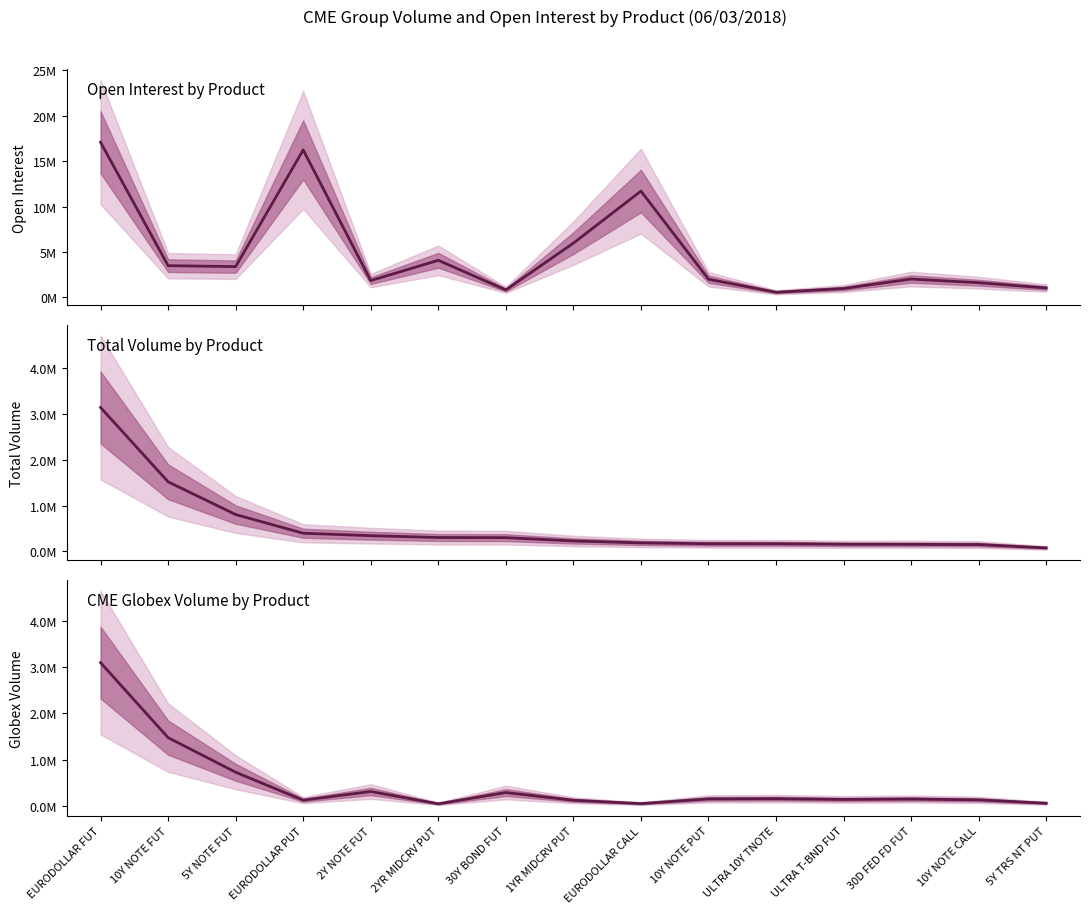

What is the lowest value of the CME Globex Volume series?

50933